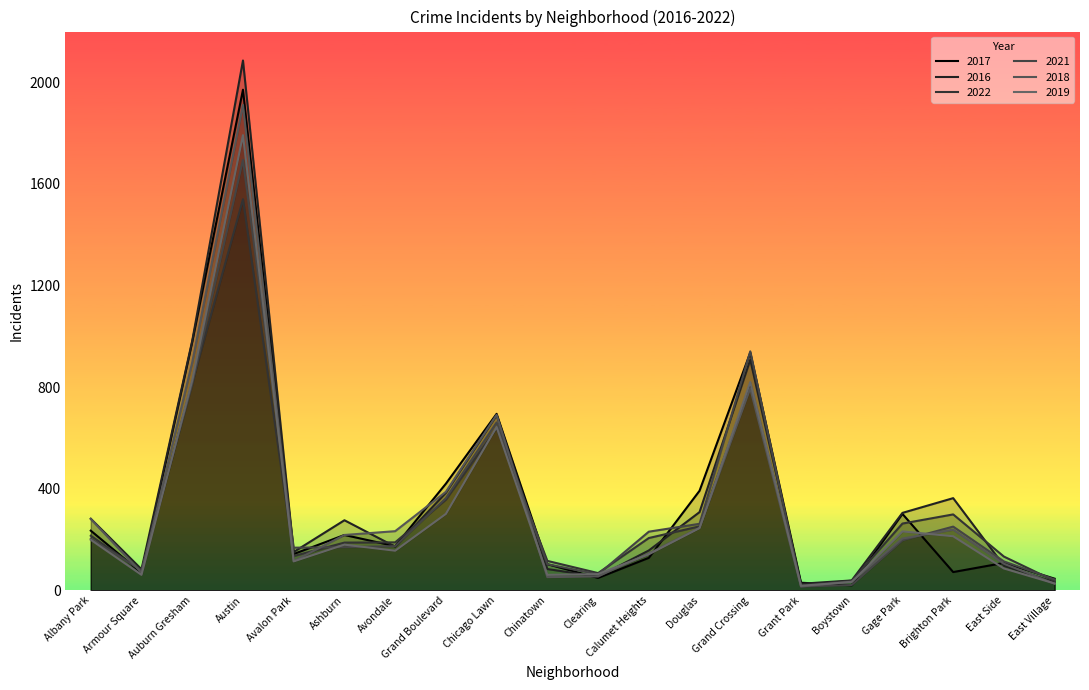

List the labels in order of 2022 value, smallest first.

Grant Park, East Village, Boystown, Clearing, Armour Square, Chinatown, East Side, Avalon Park, Ashburn, Avondale, Calumet Heights, Albany Park, Douglas, Gage Park, Brighton Park, Grand Boulevard, Chicago Lawn, Grand Crossing, Auburn Gresham, Austin